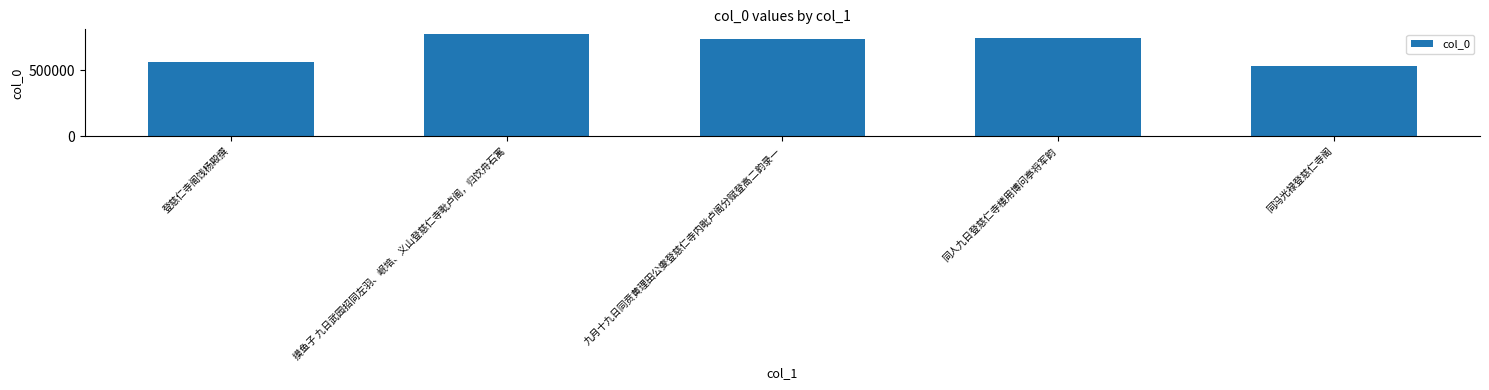

What is the difference between the second highest and second lowest values?

177216